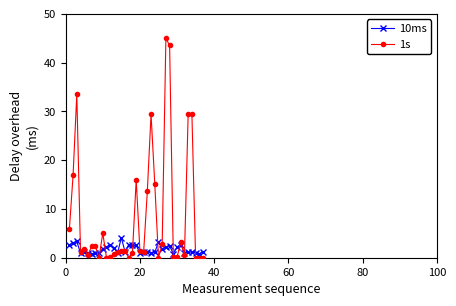

What is the value of the 10ms point at the 22nd from the left?

1.2